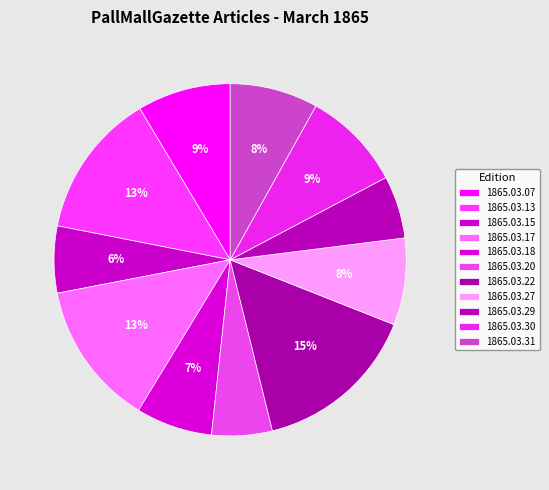

What percentage is NOT represented by 1865.03.31?

91.9%